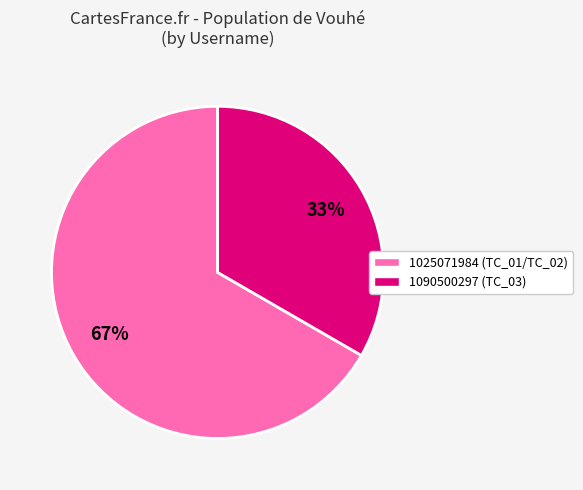

Count the number of slices in the pie.

2